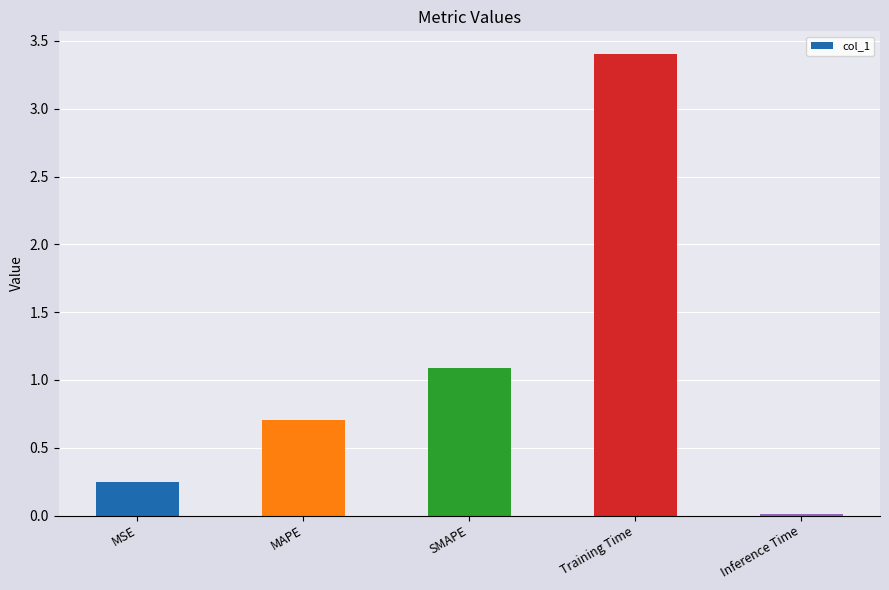

What is the difference between the second highest and minimum values?

1.1